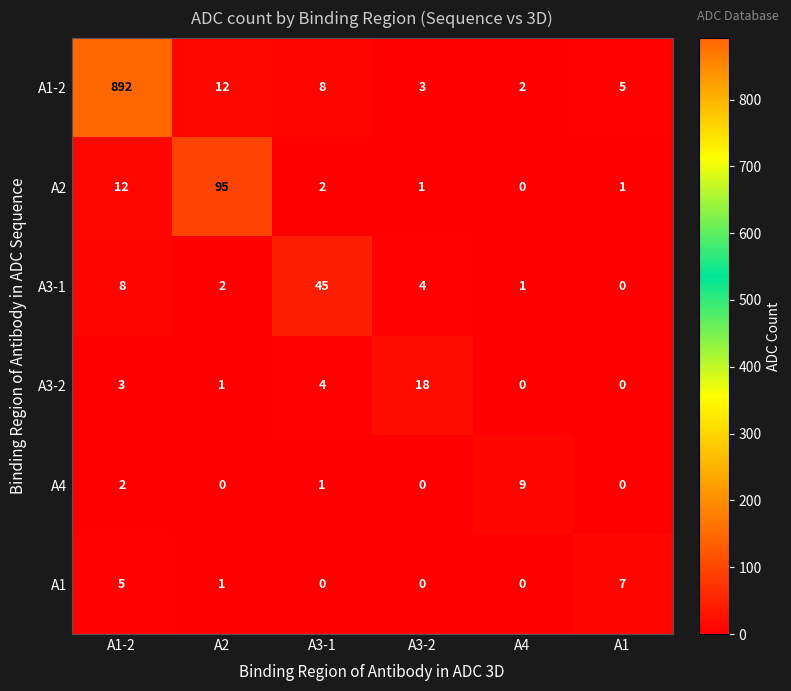

How many series are shown in this chart?

6